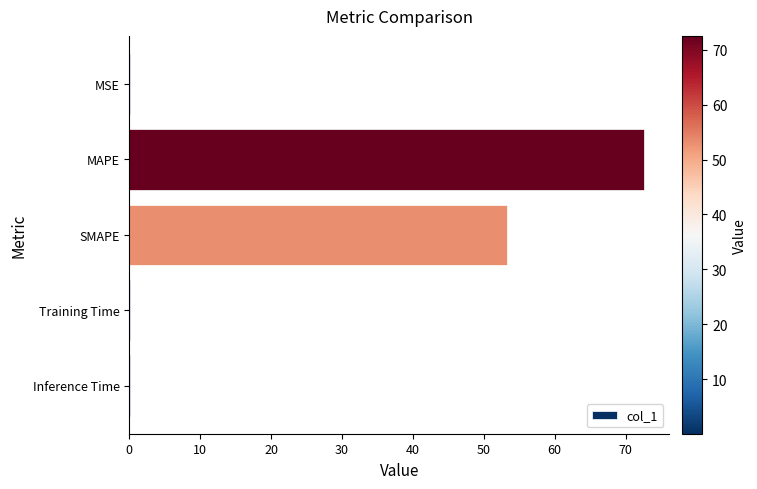

At which label is the value closest to 36?

SMAPE